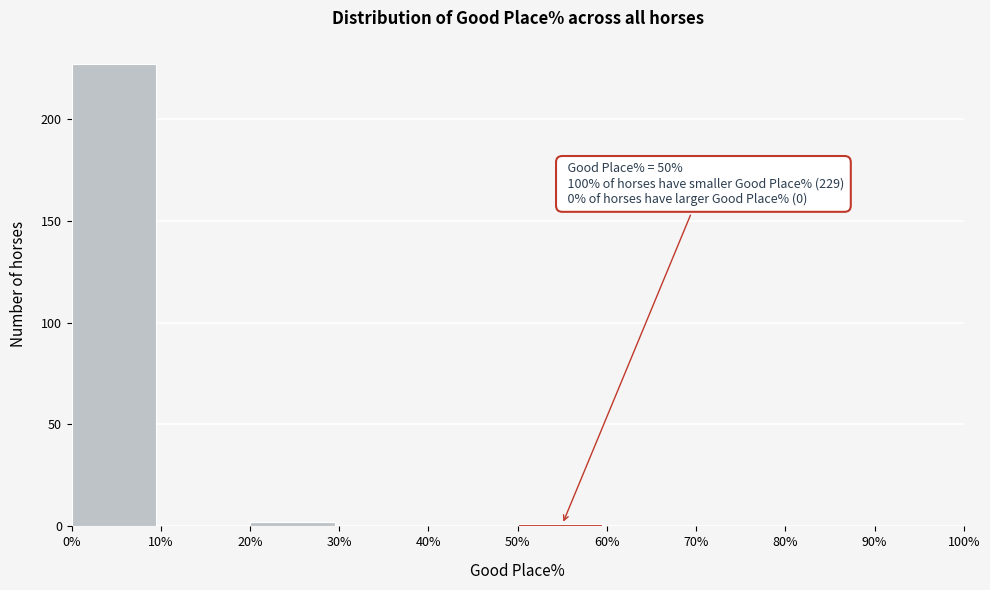

Over which range of the x-axis is the bar tallest?

0% to 10%